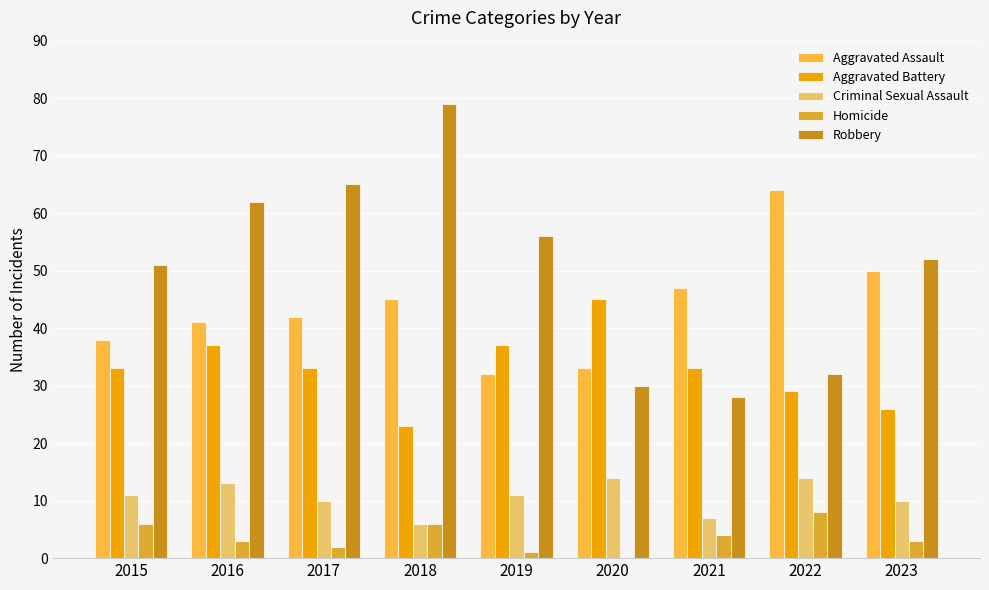

The Aggravated Battery series shows 37 at 2019. True or false?

True